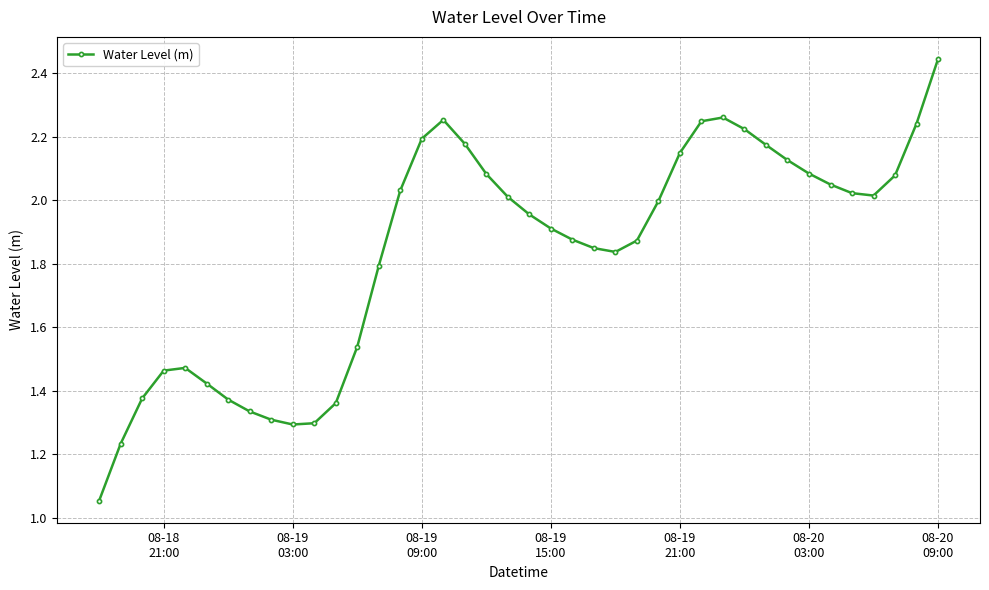

What is the sum of all values?

73.5